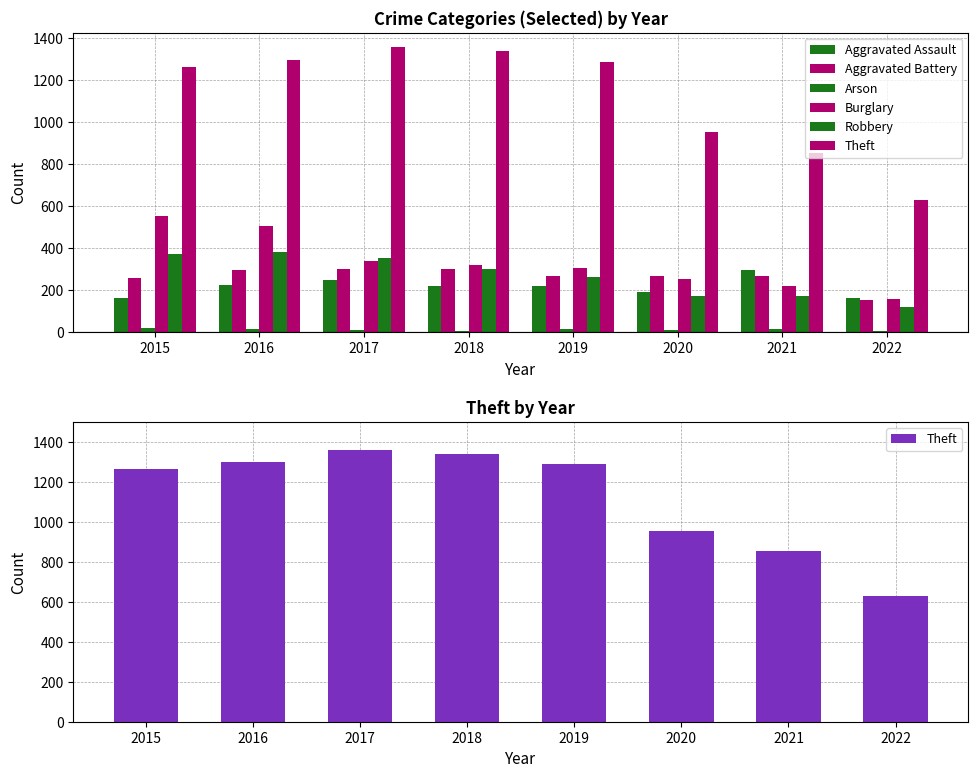

Is the value of Aggravated Battery at 2022 greater than the value of Arson at 2015?

Yes